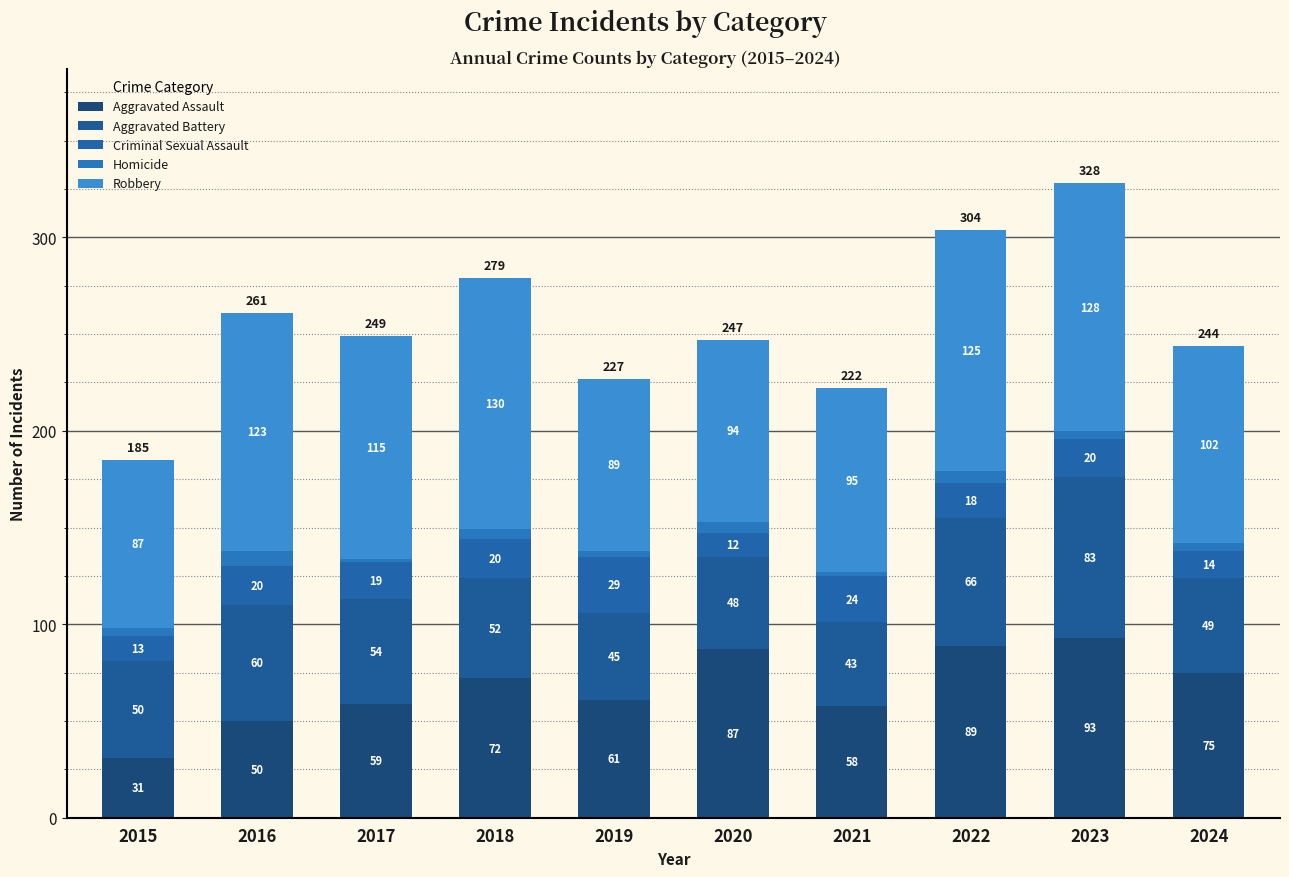

Are the bars grouped side by side (vs. stacked)?

No